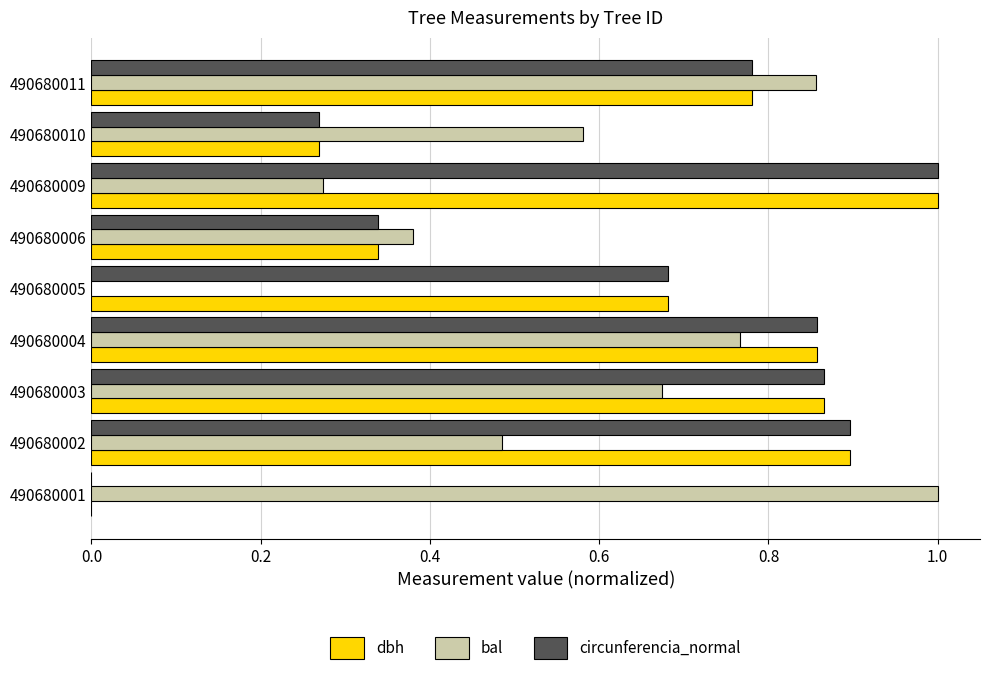

What is the total value across all series at 490680009?

2.3